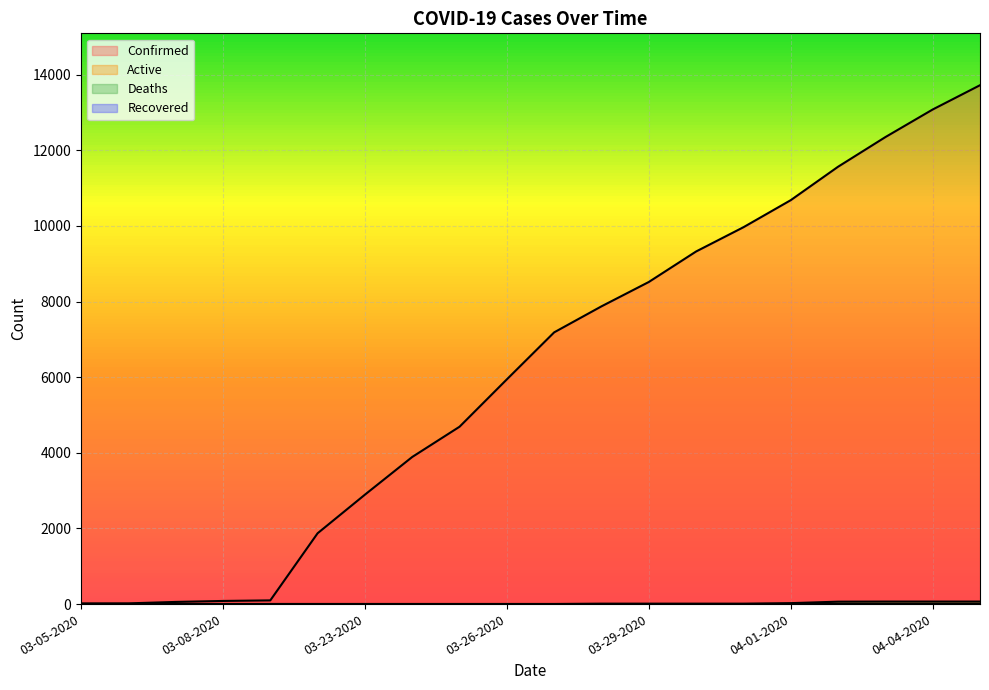

What is the maximum value for Confirmed?

13723